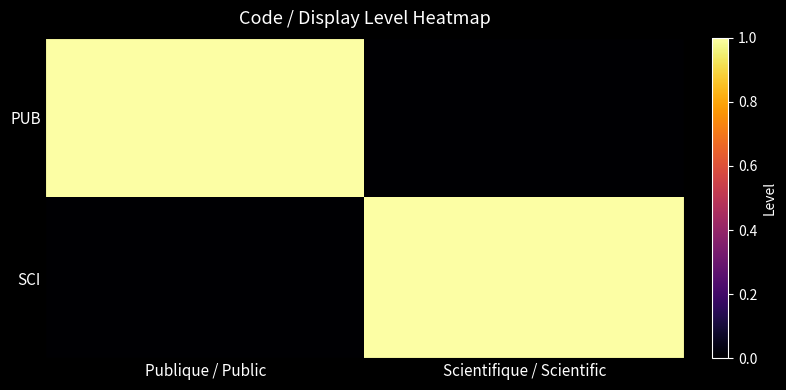

At how many categories does at least one series exceed 0?

2